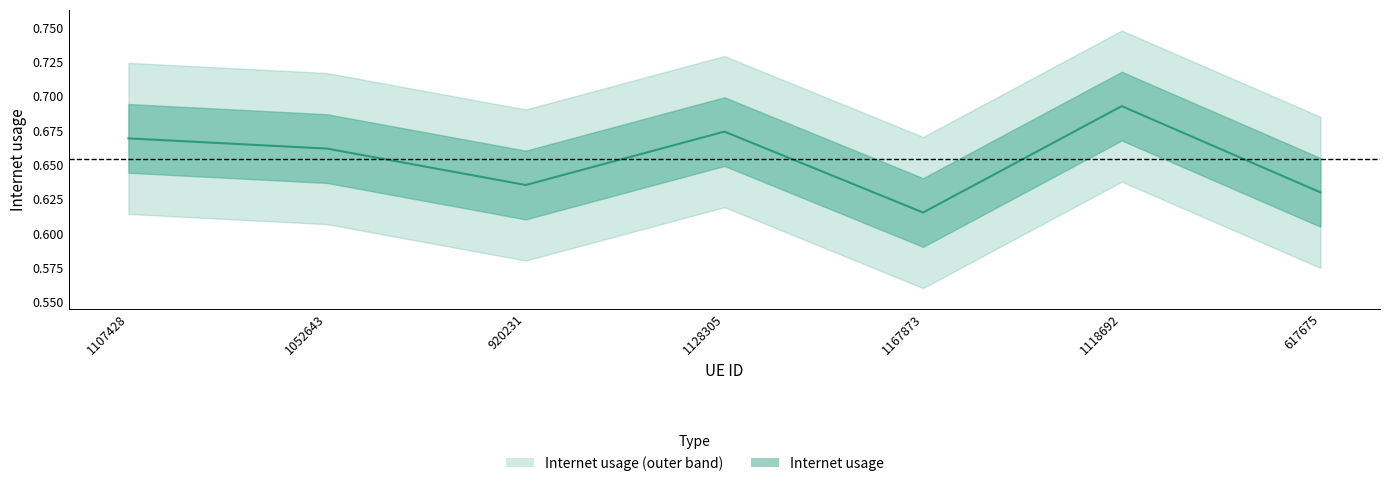

Reading right to left, what are all the values shown in this chart?

0.6	0.7	0.6	0.7	0.6	0.7	0.7